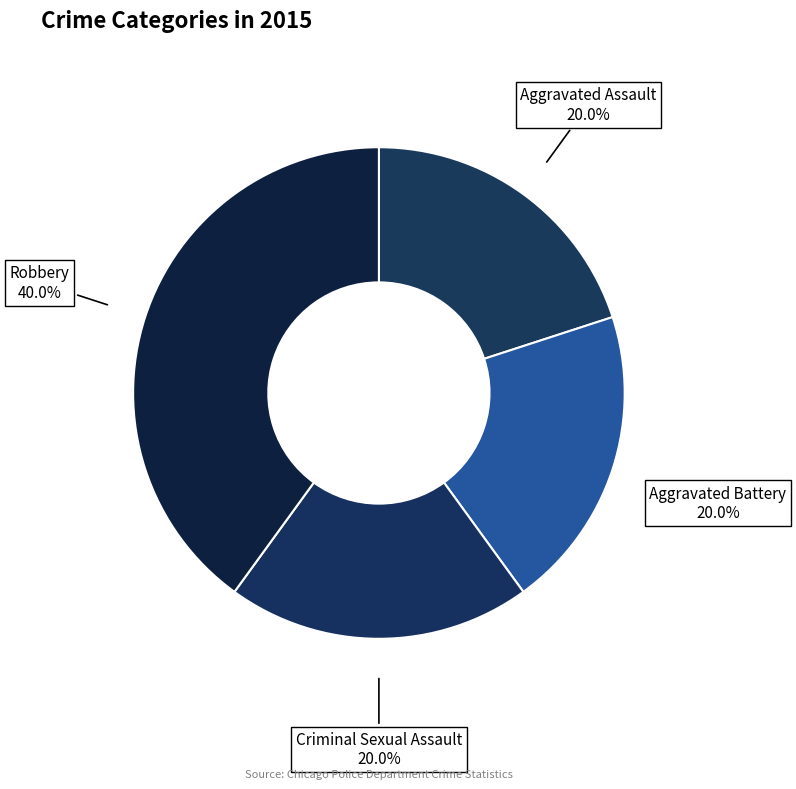

What percentage is NOT represented by Aggravated Assault?

80.0%